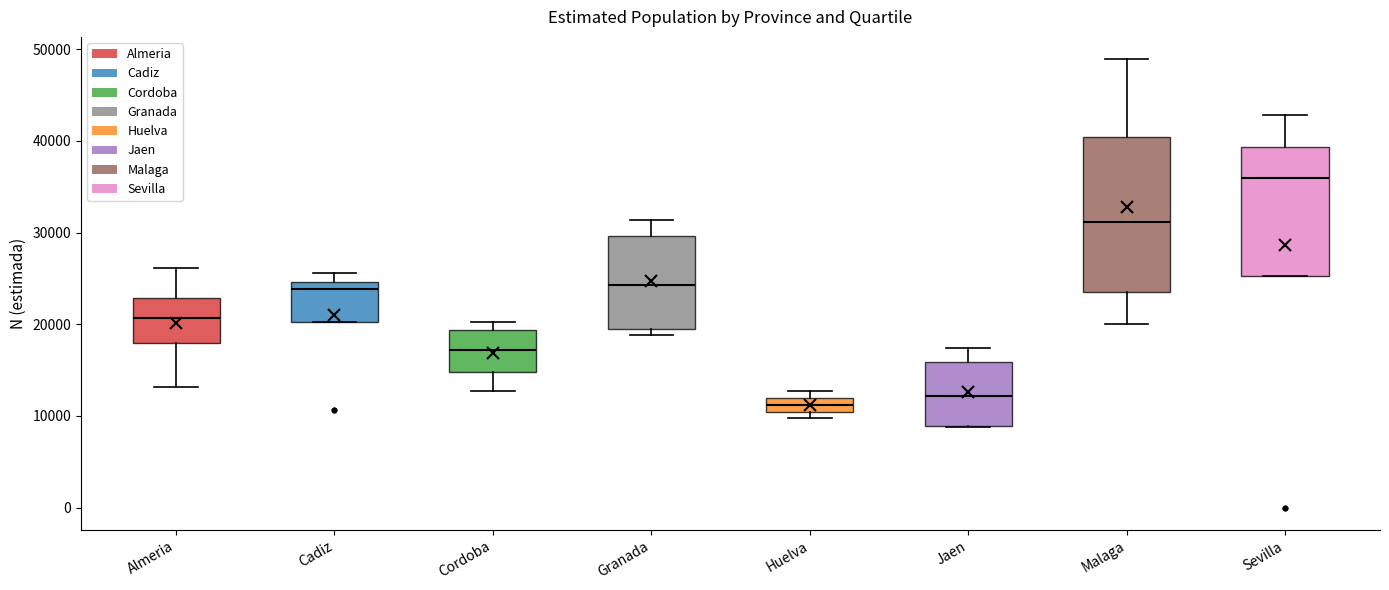

Where is the lower edge of the box for Cadiz on the y-axis? The values are not printed on the chart, so give them approximately, as read against the axis.

20000